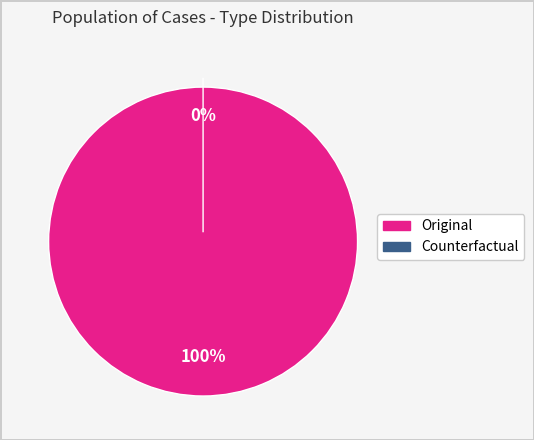

What is the majority slice?

Original